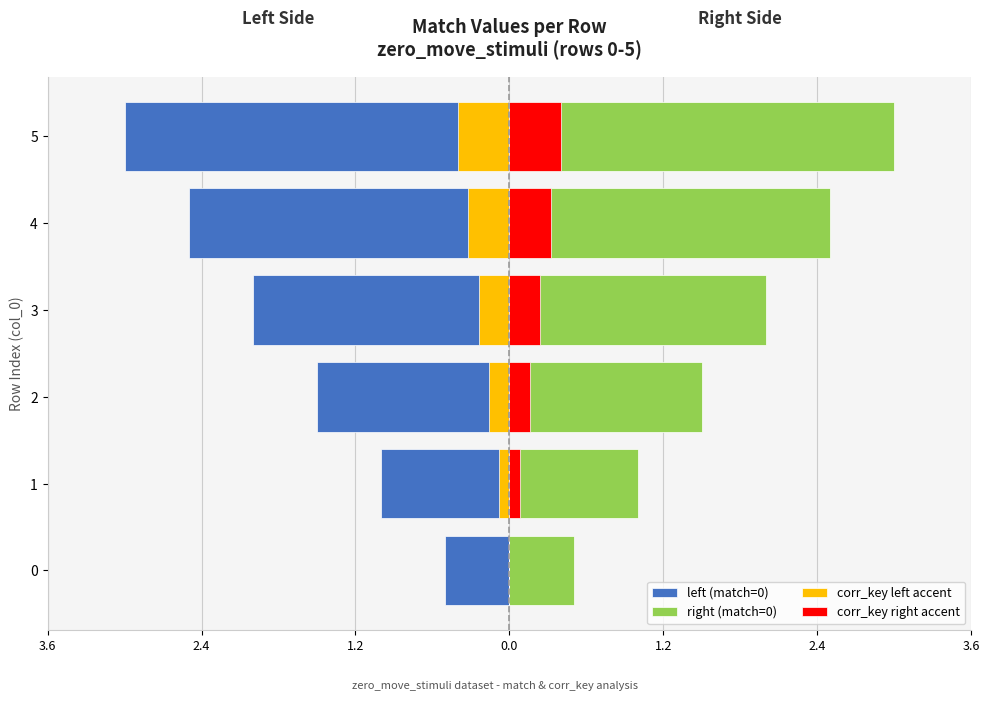

What is the value of the left (match=0) bar at the 3rd from the left?

-1.5